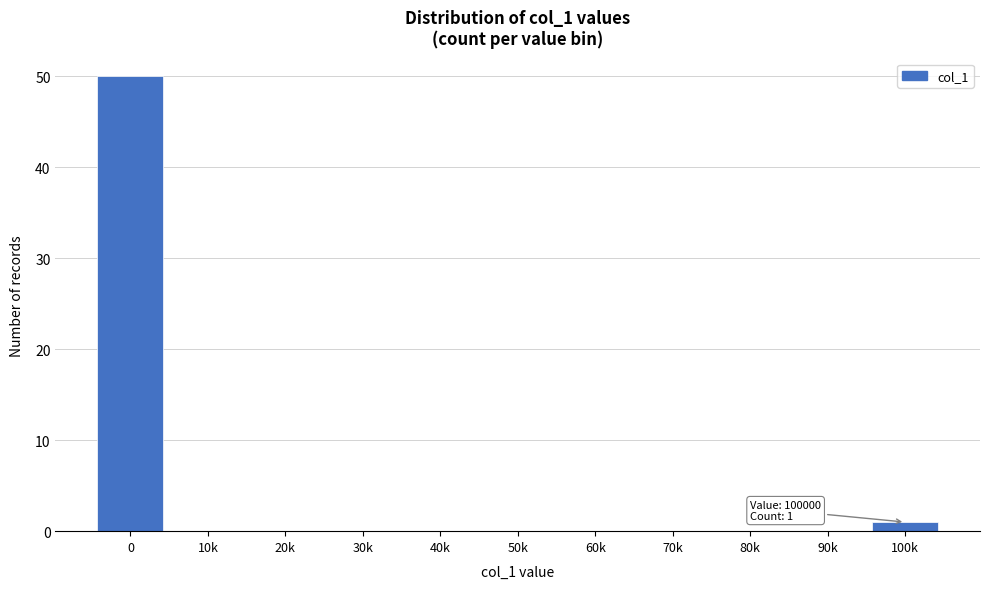

Reading right to left, list all the values displayed in this chart.

100k=1	90k=0	80k=0	70k=0	60k=0	50k=0	40k=0	30k=0	20k=0	10k=0	0=50